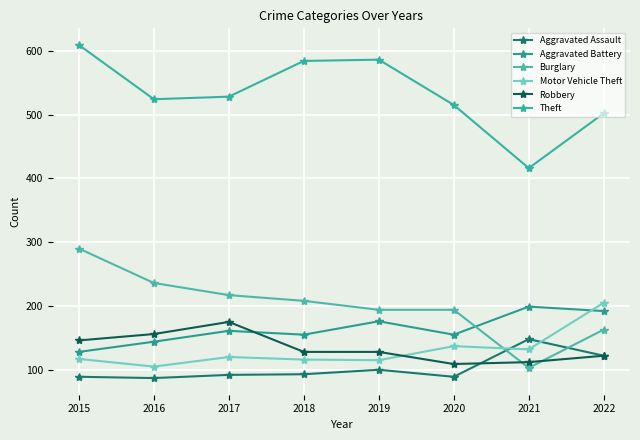

Which has a higher value, 2021 or 2016?

2021